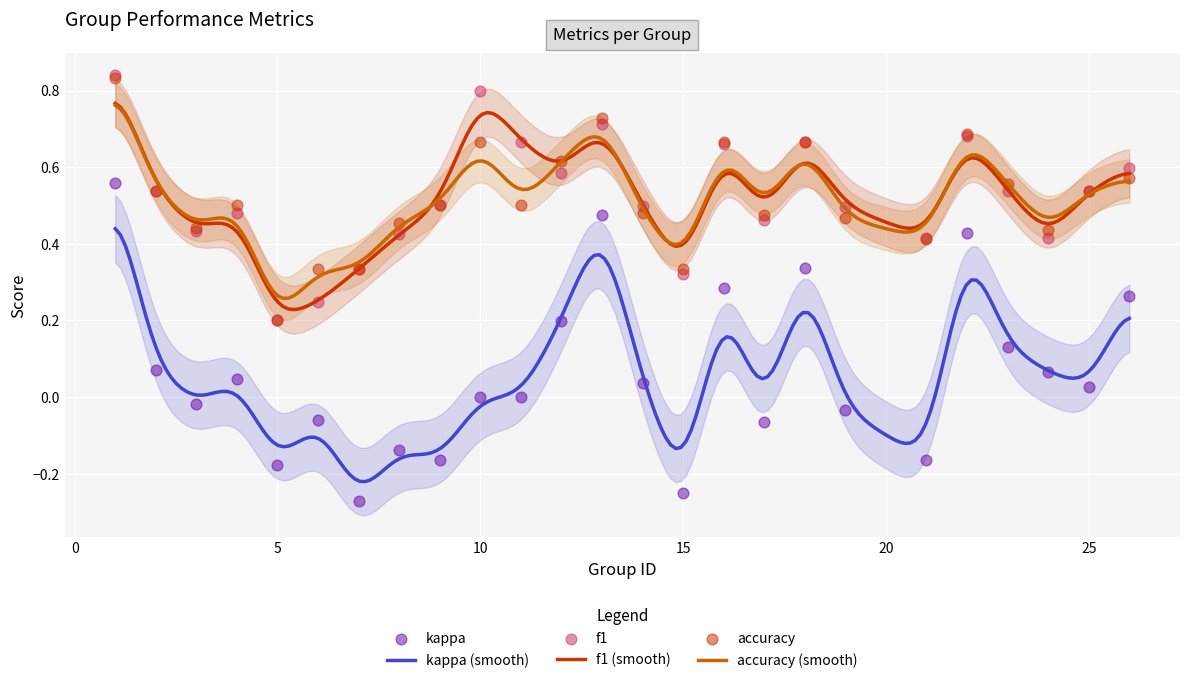

What are all the series names shown in the legend?

kappa, f1, accuracy